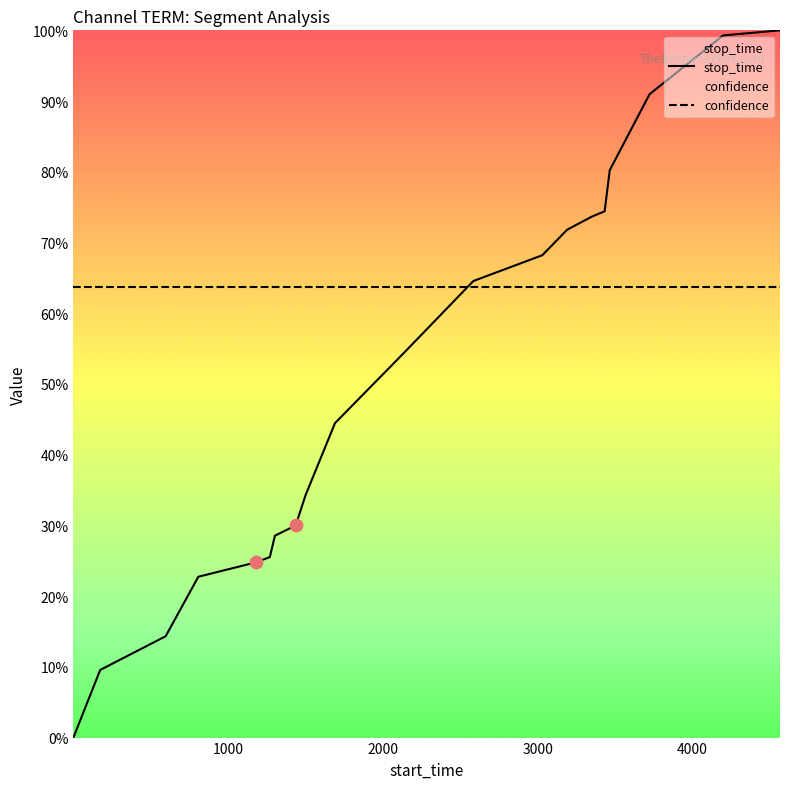

Which series has the largest Y range (max minus min)?

stop_time